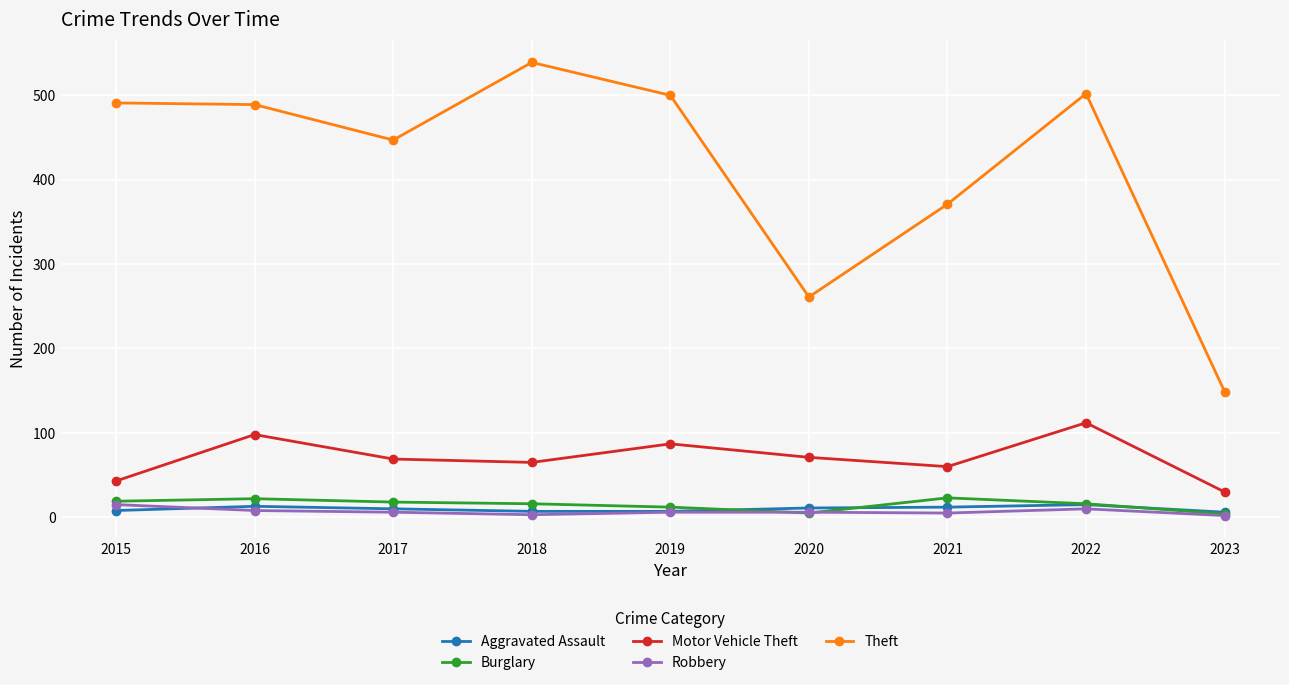

Between 2020 and 2022, which series saw the biggest shift?

Theft